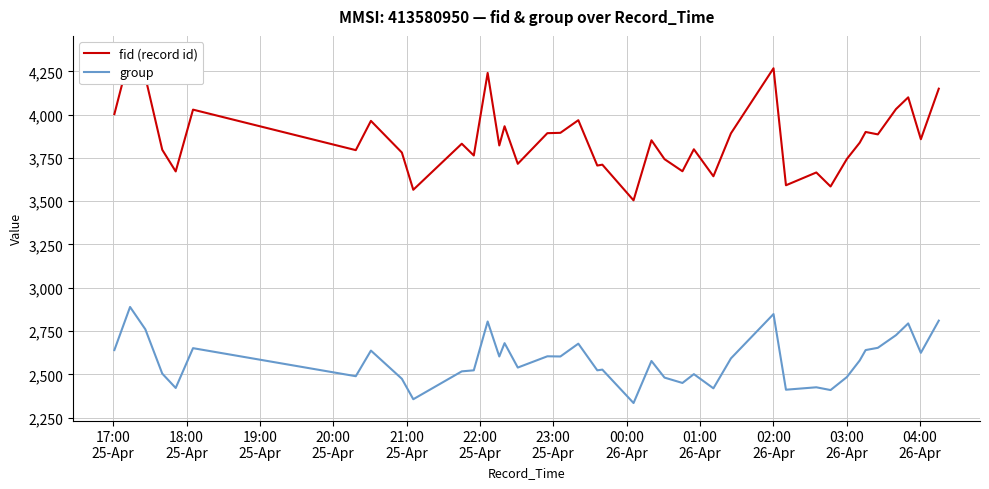

What is the highest value of the group series?

2889